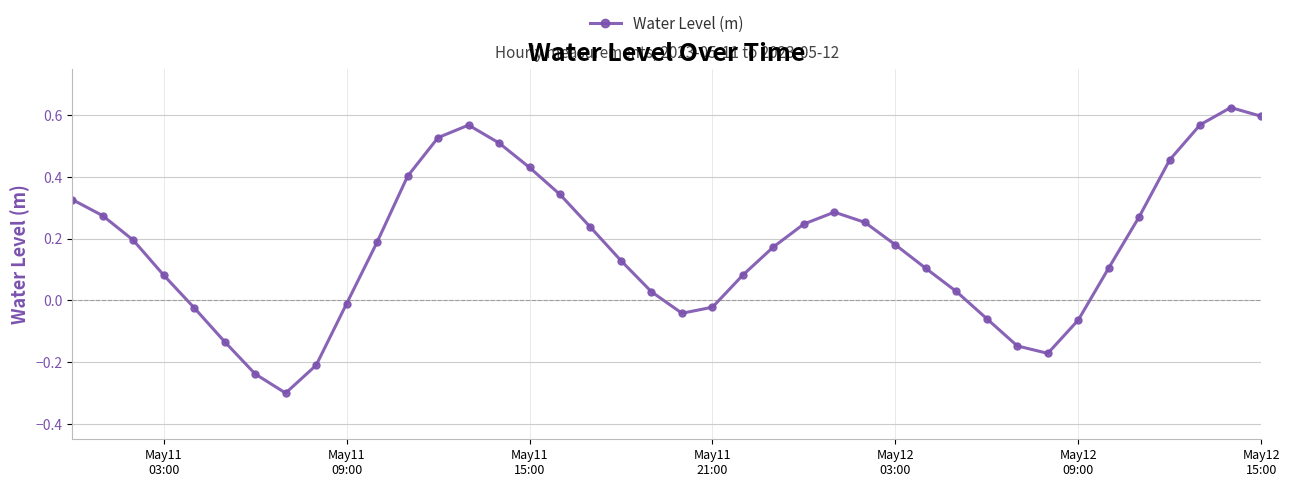

What is the sum of all values?

6.8